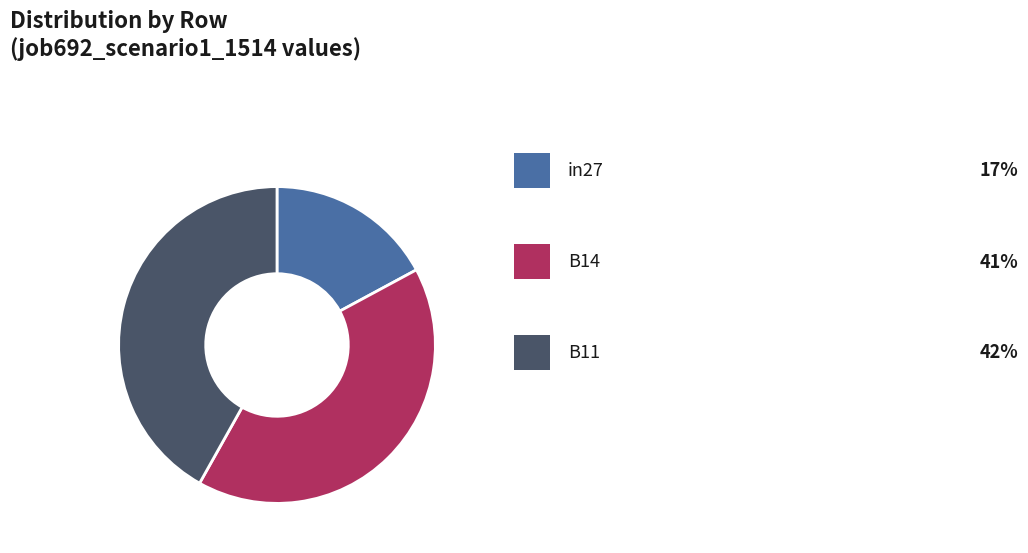

Does any single category account for the majority?

No